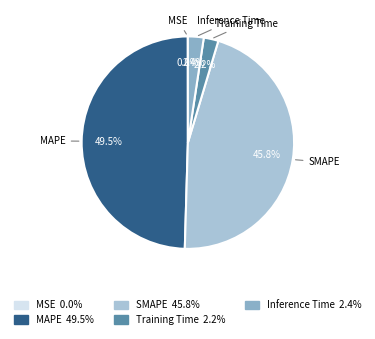

What percentage do Inference Time and SMAPE together represent?

48.2%